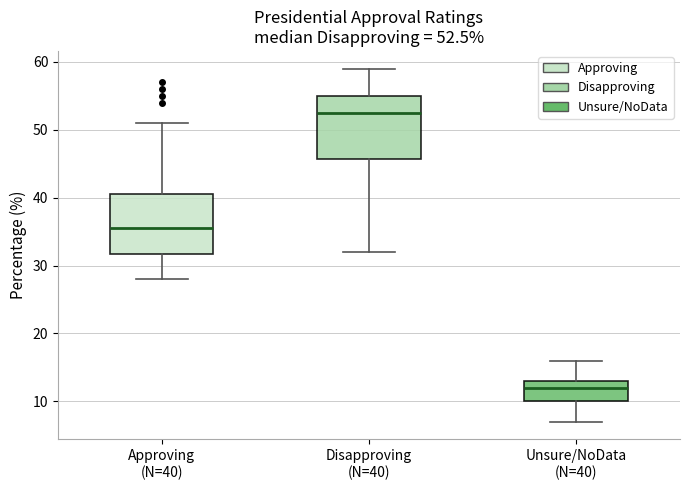

Which box has the lowest median line?

Unsure/NoData (N=40)